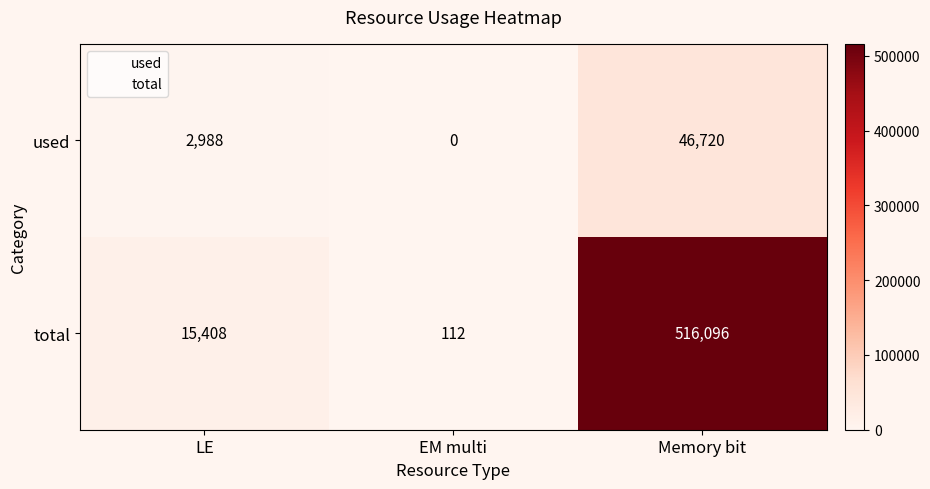

At which category is the sum across all series the highest?

Memory bit